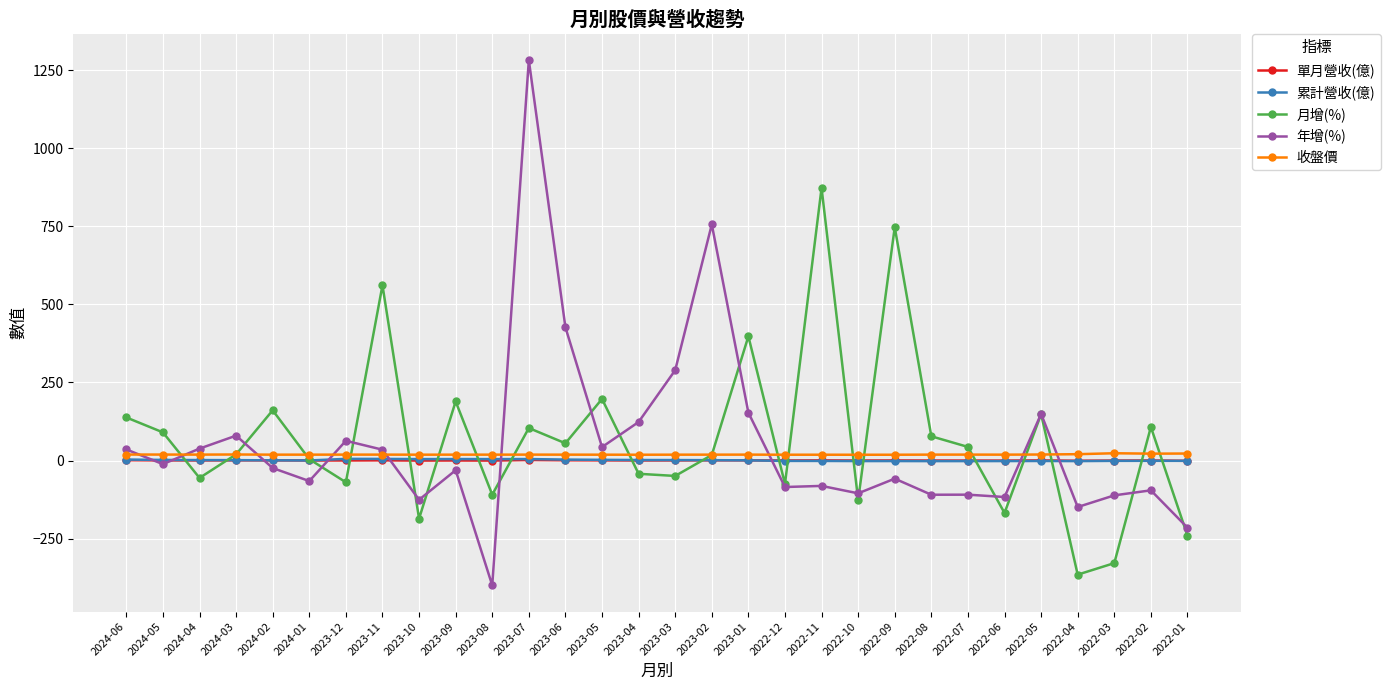

Which category has the highest value across all series?

2023-07